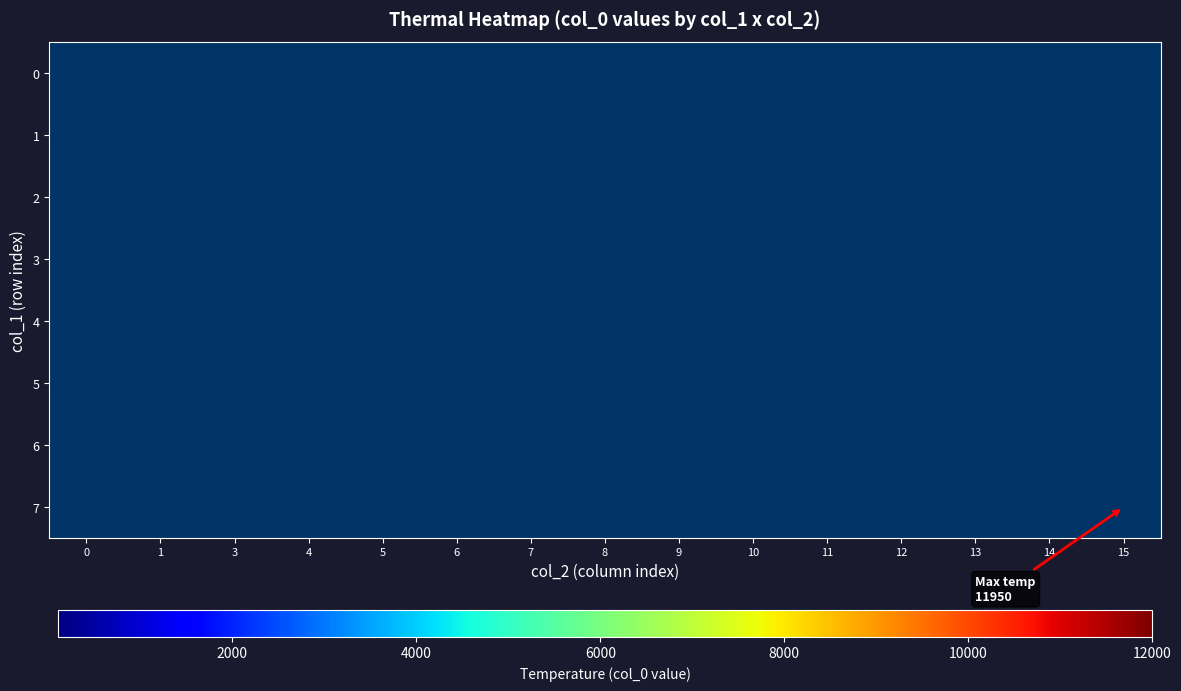

True or false: 4 has a value of 9950.0 at 15.

True